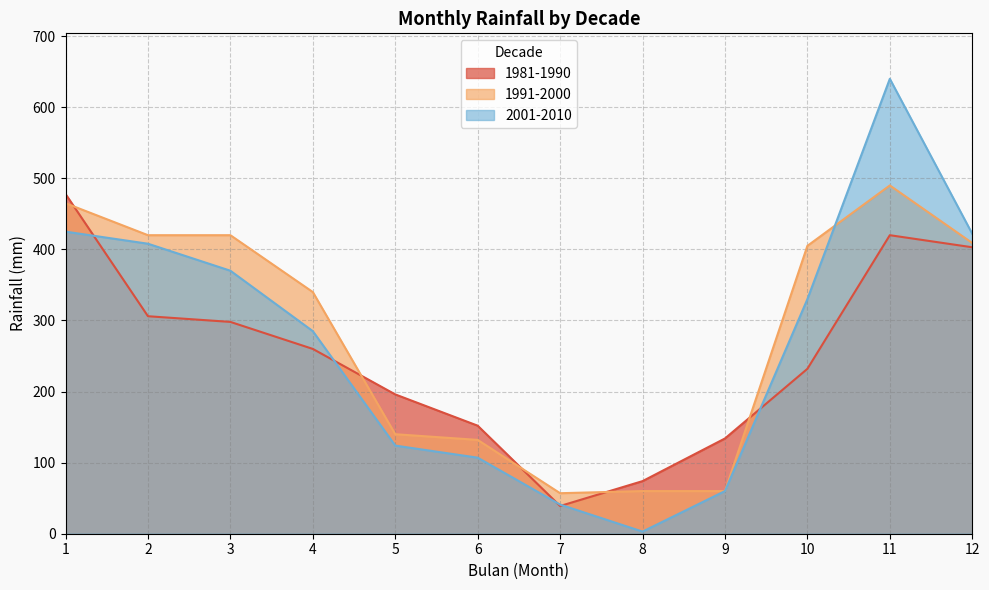

True or false: 1991-2000 has more than 0 points higher than both neighbors.

True